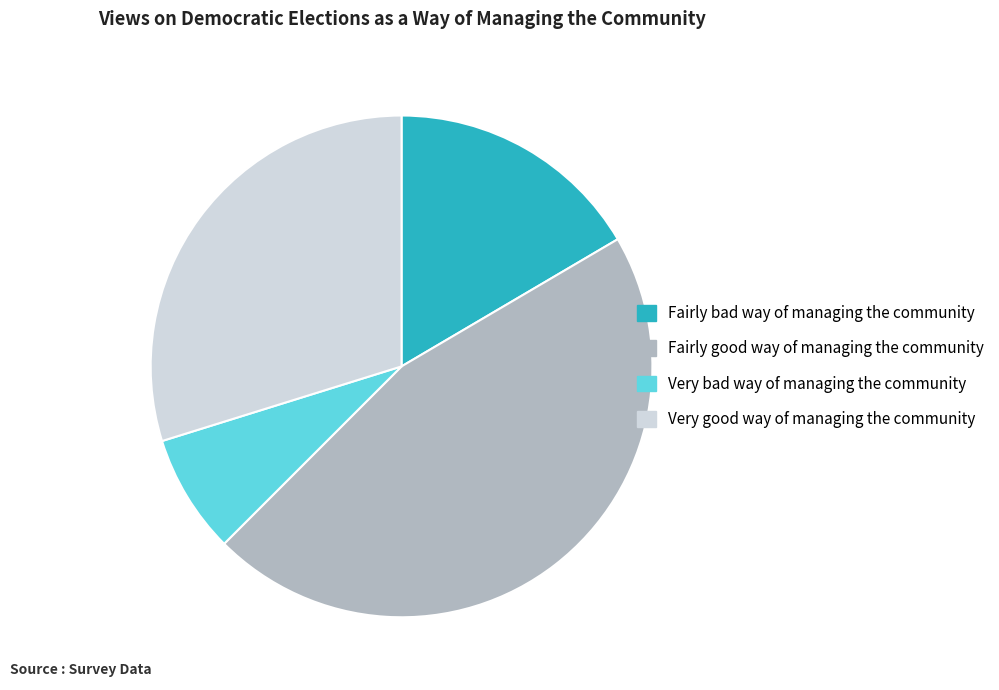

Does Very bad way of managing the community represent more than half of the total?

No